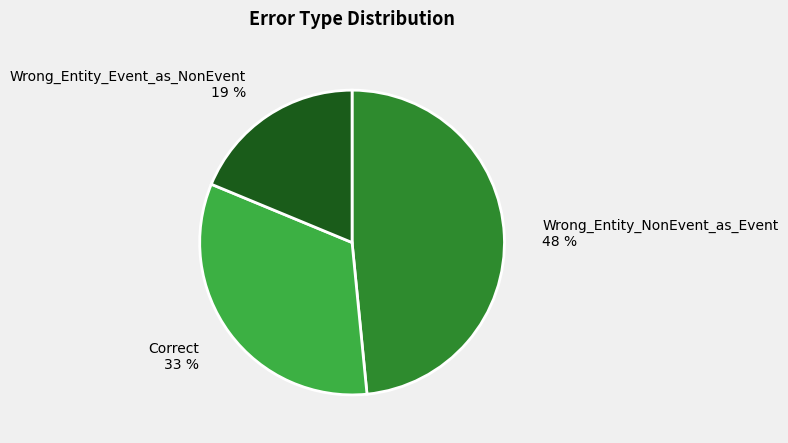

What percentage is the Wrong_Entity_Event_as_NonEvent slice, to the nearest percent?

19%